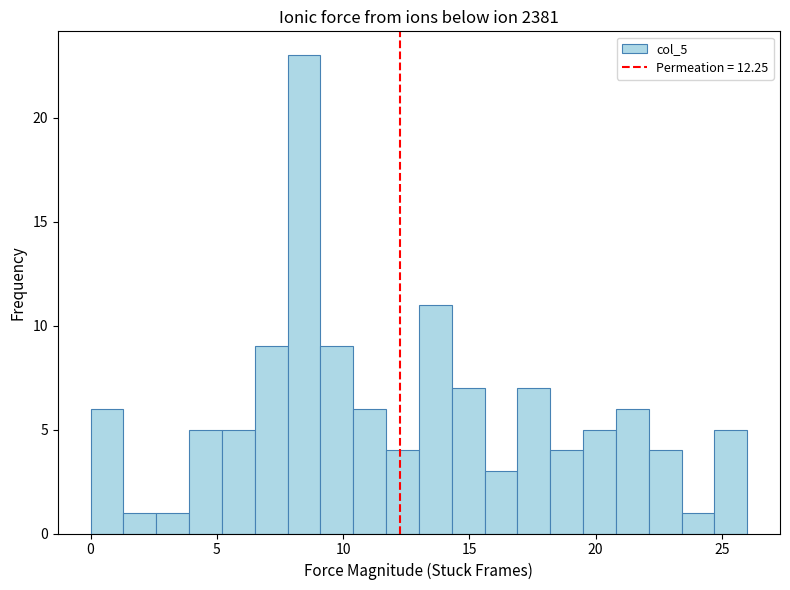

Around what value on the x-axis is the tallest bar? Give the approximate position of its centre, as read against the axis.

8.5